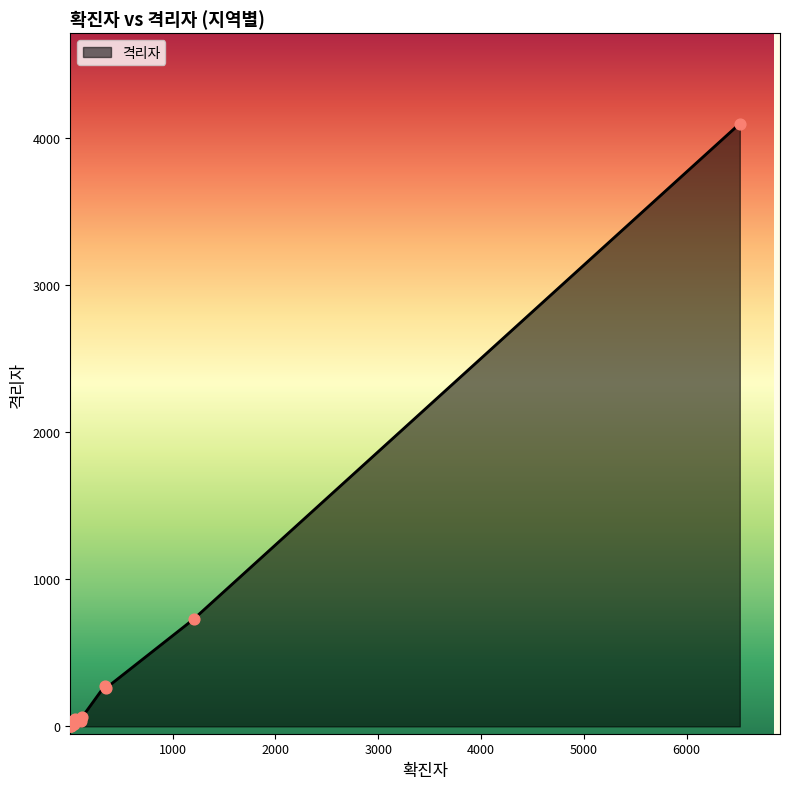

What is the difference between the maximum and minimum values?

4100